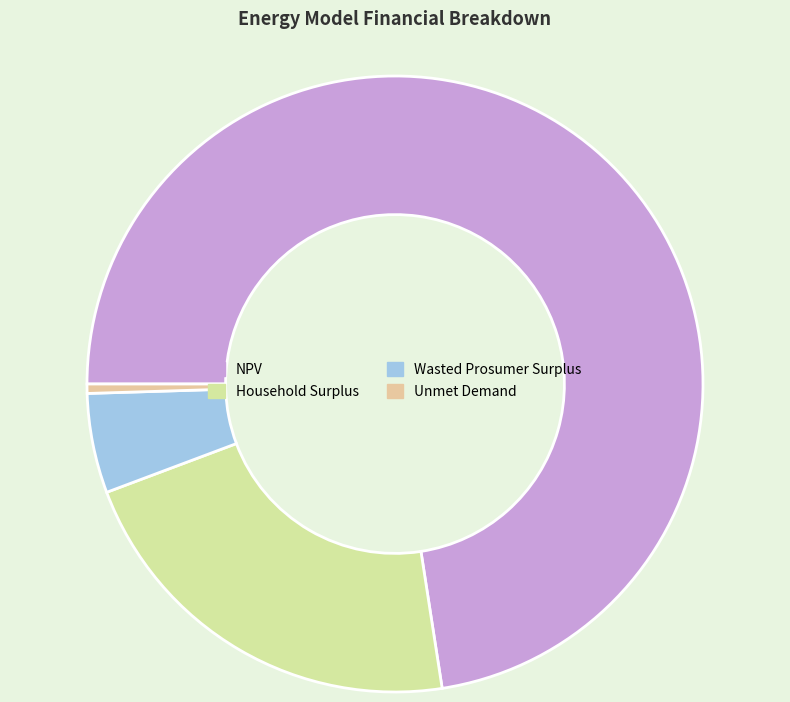

Which category has the smallest portion of the pie?

Unmet Demand